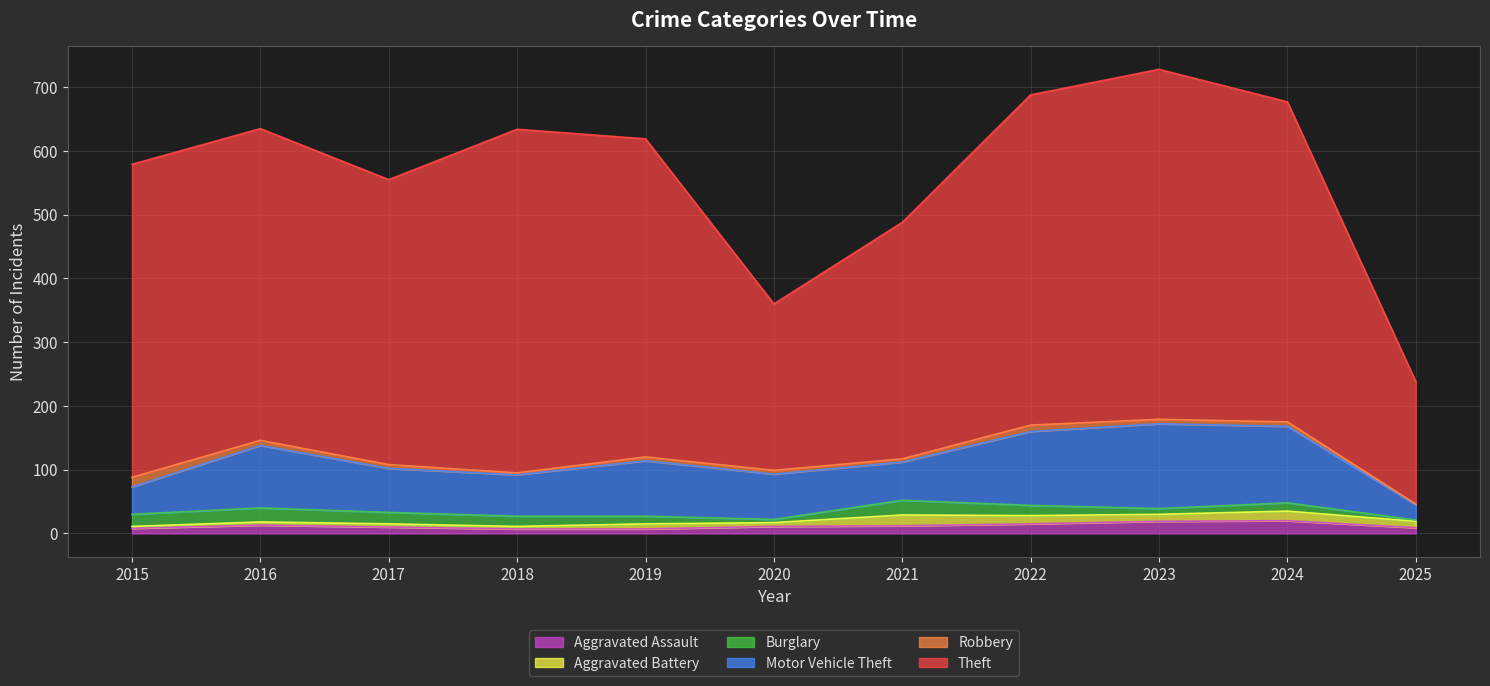

Which series has the widest spread of values?

Theft